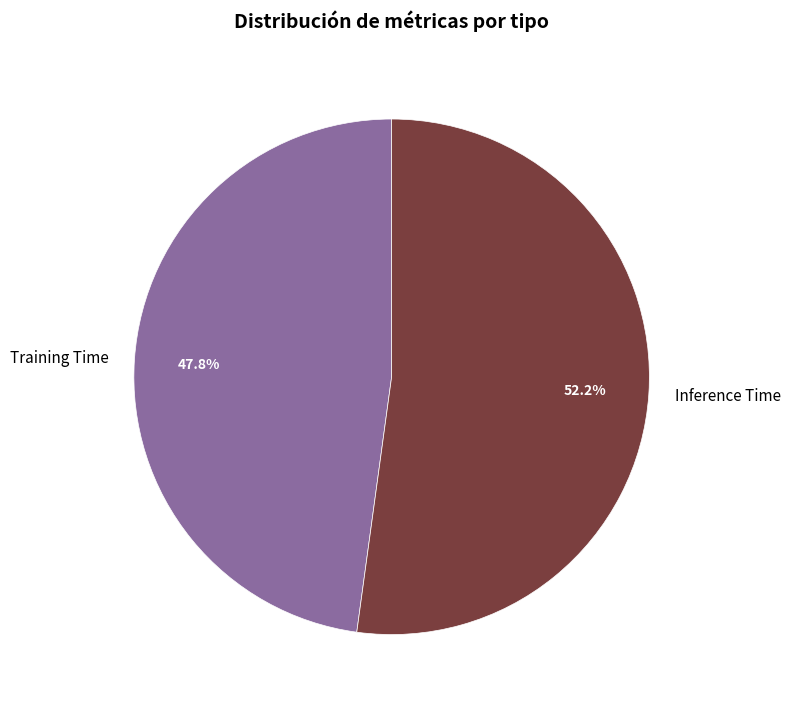

What is the ratio of the value at Training Time to the value at Inference Time?

0.9